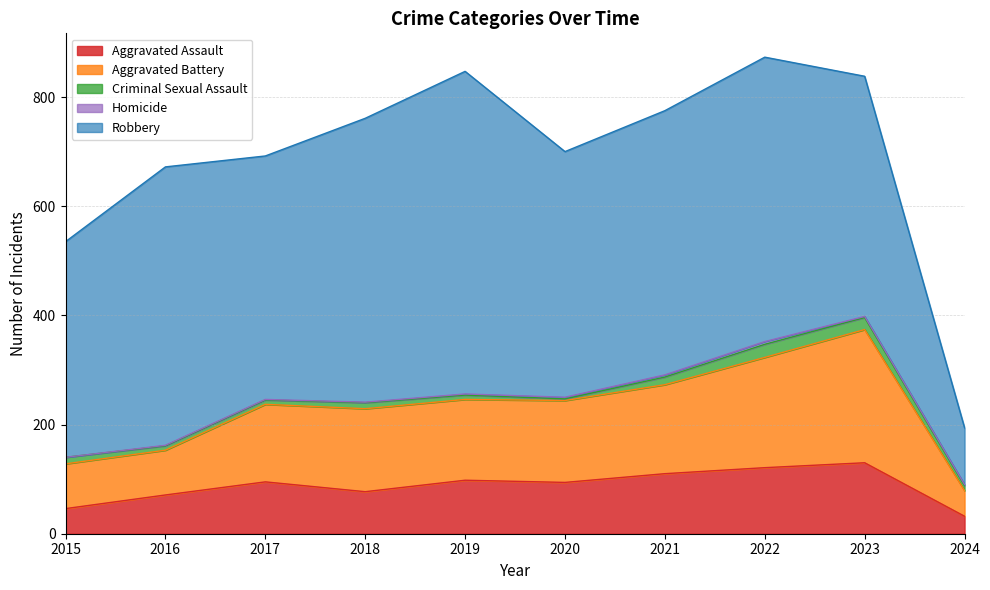

At which category does Robbery reach its first local peak?

2016